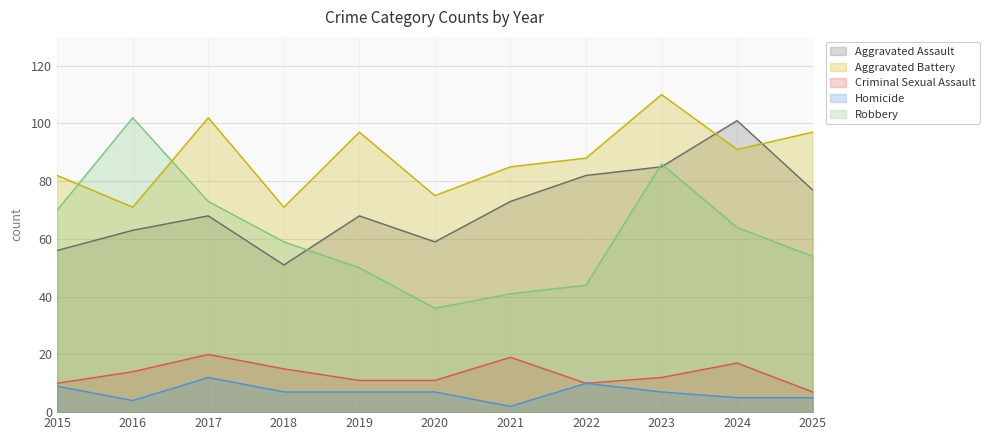

What is the value of the Homicide point at the 9th from the left?

7